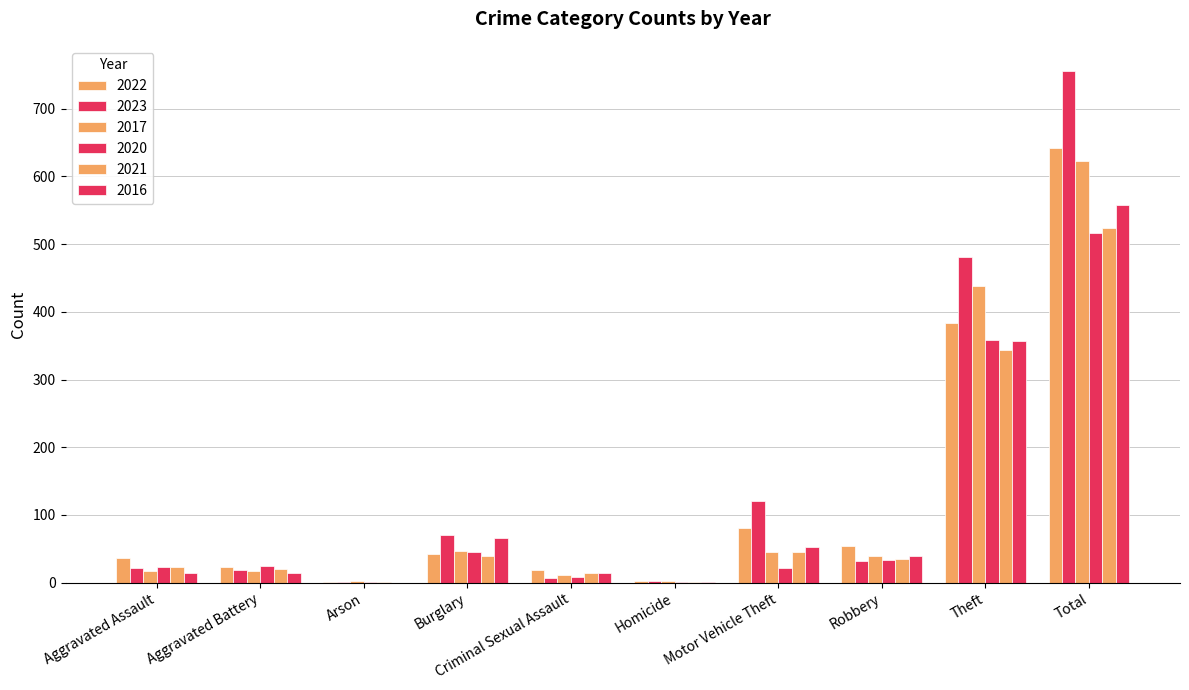

List the series in order of their peak value, lowest first.

2020, 2021, 2016, 2017, 2022, 2023